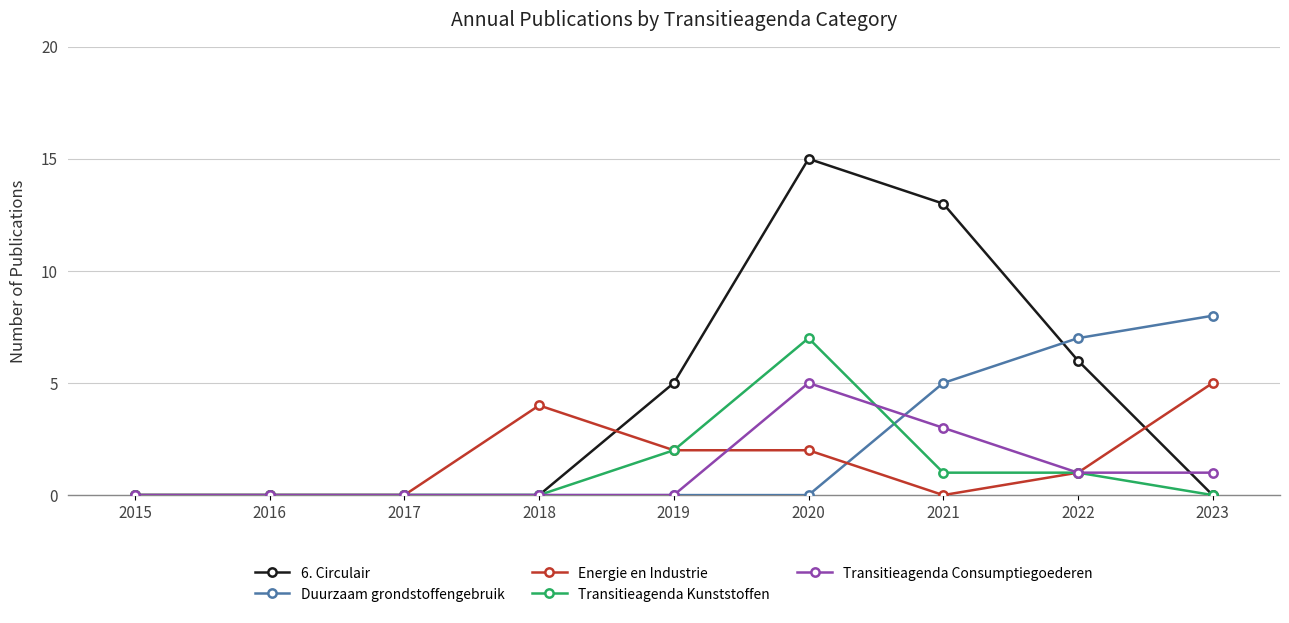

Which category has the highest value in the Duurzaam grondstoffengebruik series?

2023